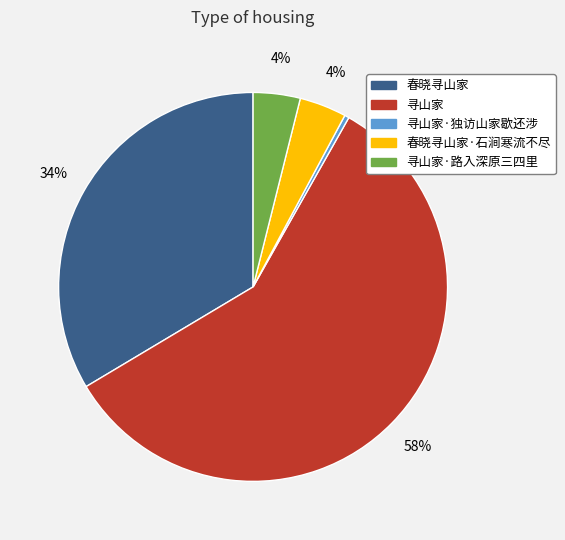

Does any single category account for the majority?

Yes